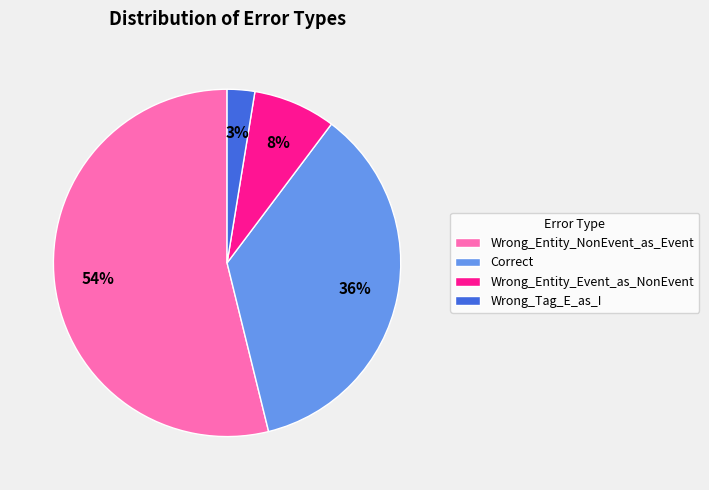

True or false: Correct accounts for 36% of the total.

True